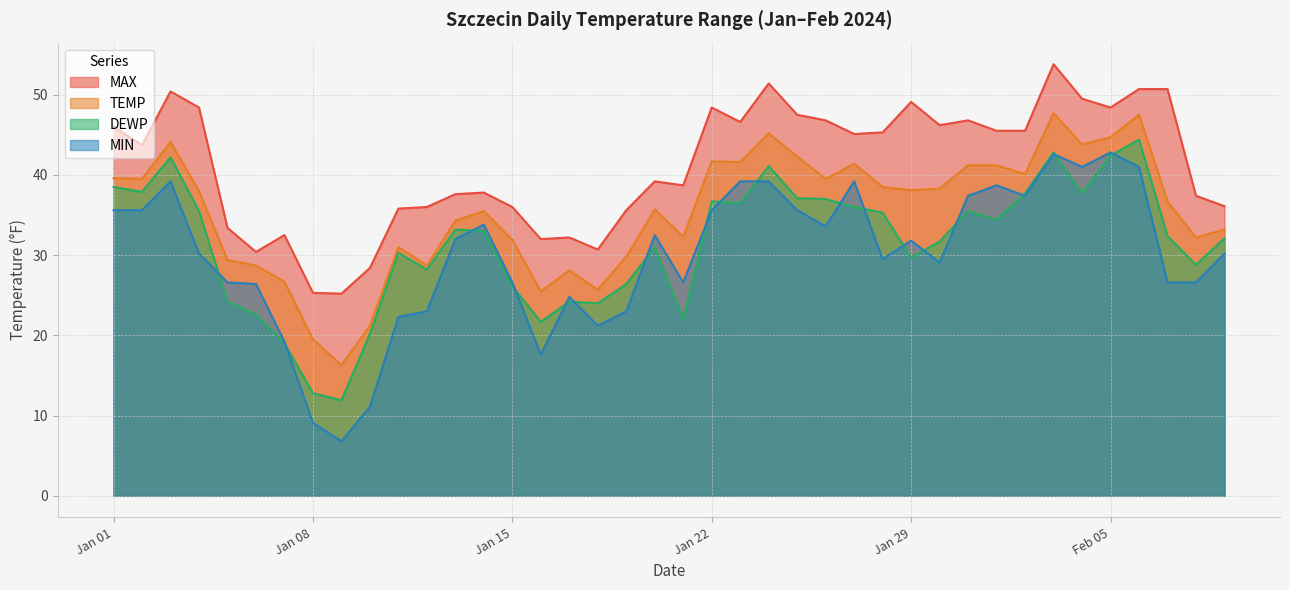

What position from the right is 2024-01-11?

30